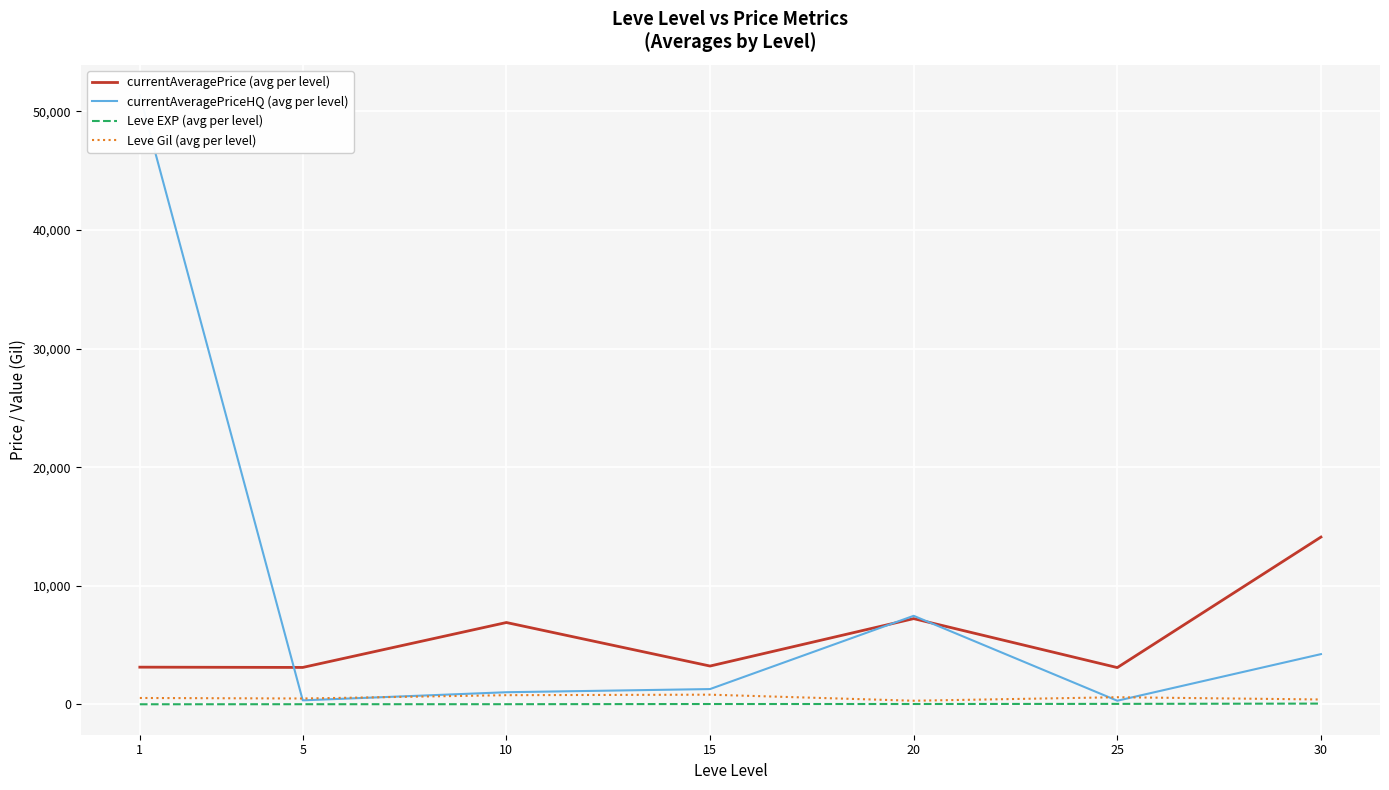

Reading left to right, transcribe all the data shown in this chart.

currentAveragePrice (avg per level): 1=3131.3	5=3108.7	10=6896.7	15=3225.8	20=7224.5	25=3095.8	30=14105.5
currentAveragePriceHQ (avg per level): 1=51367.8	5=332.5	10=1016.7	15=1283.3	20=7461.7	25=300.0	30=4231.0
Leve EXP (avg per level): 1=1.3	5=6.2	10=7.7	15=22.3	20=23.3	25=34.7	30=59.0
Leve Gil (avg per level): 1=531.7	5=488.3	10=768.3	15=810.0	20=300.0	25=595.0	30=405.0